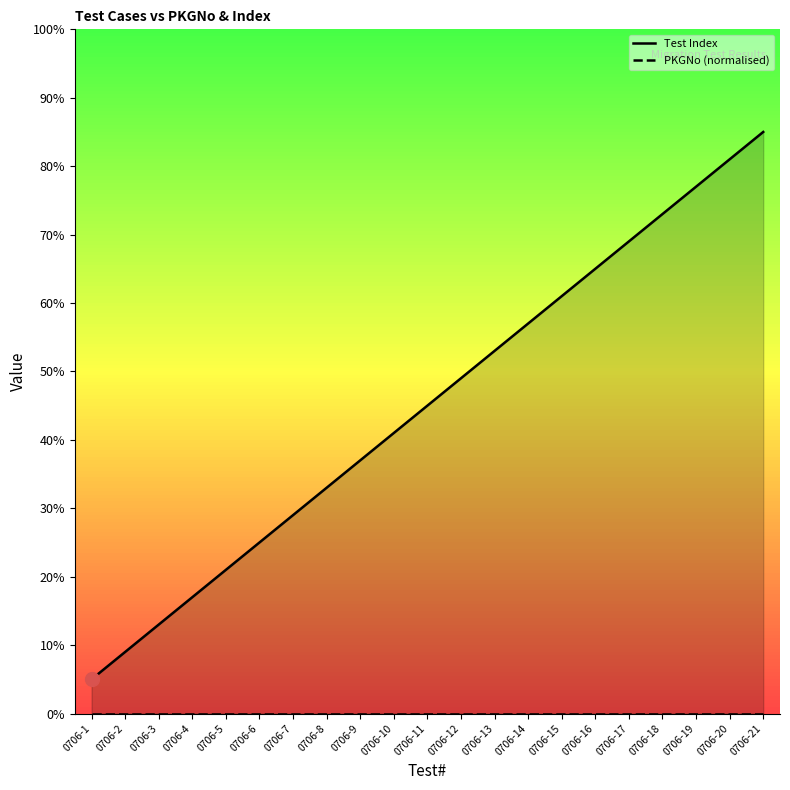

What value does the data have at 0706-18?

73.0